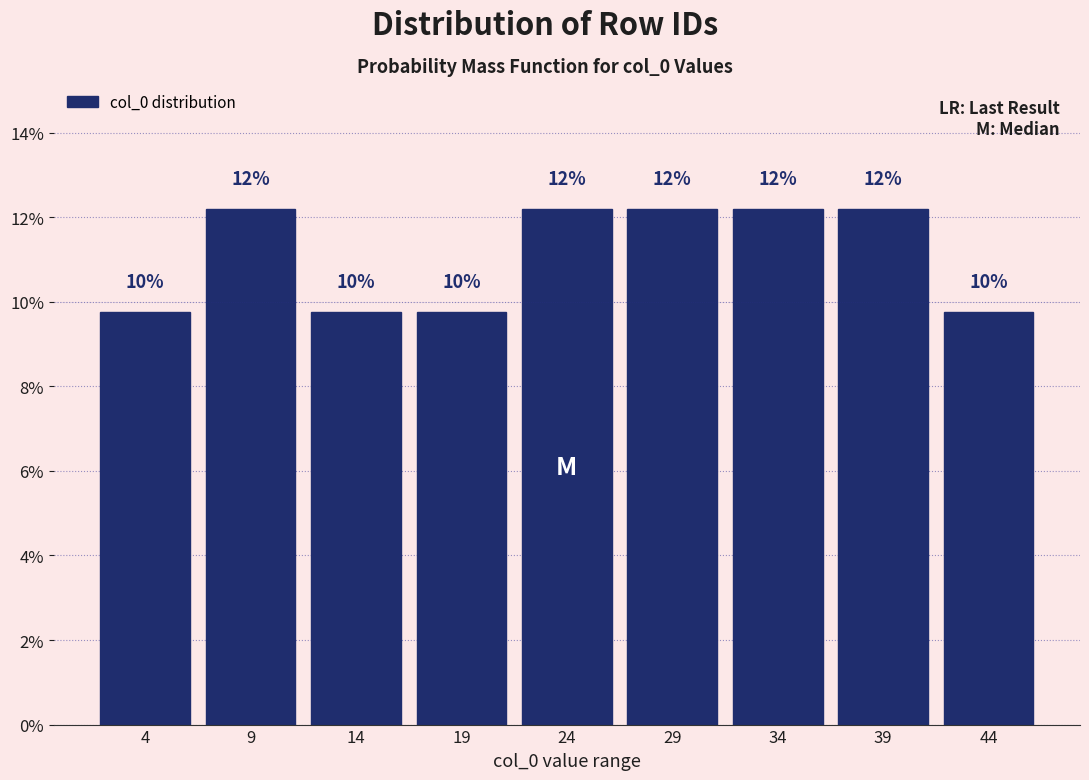

How many bars are there in total?

9